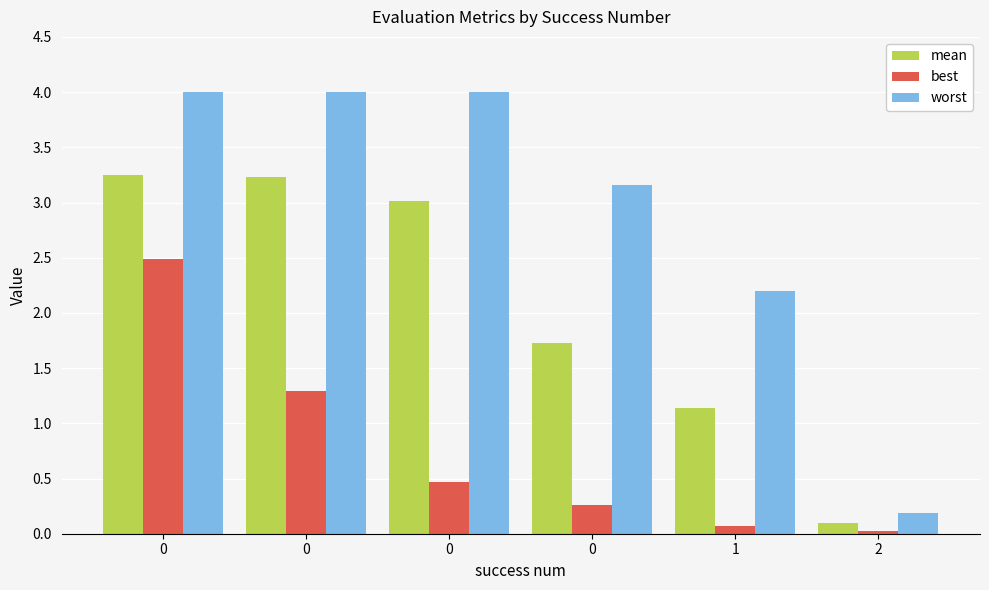

What is the greatest value displayed?

4.0